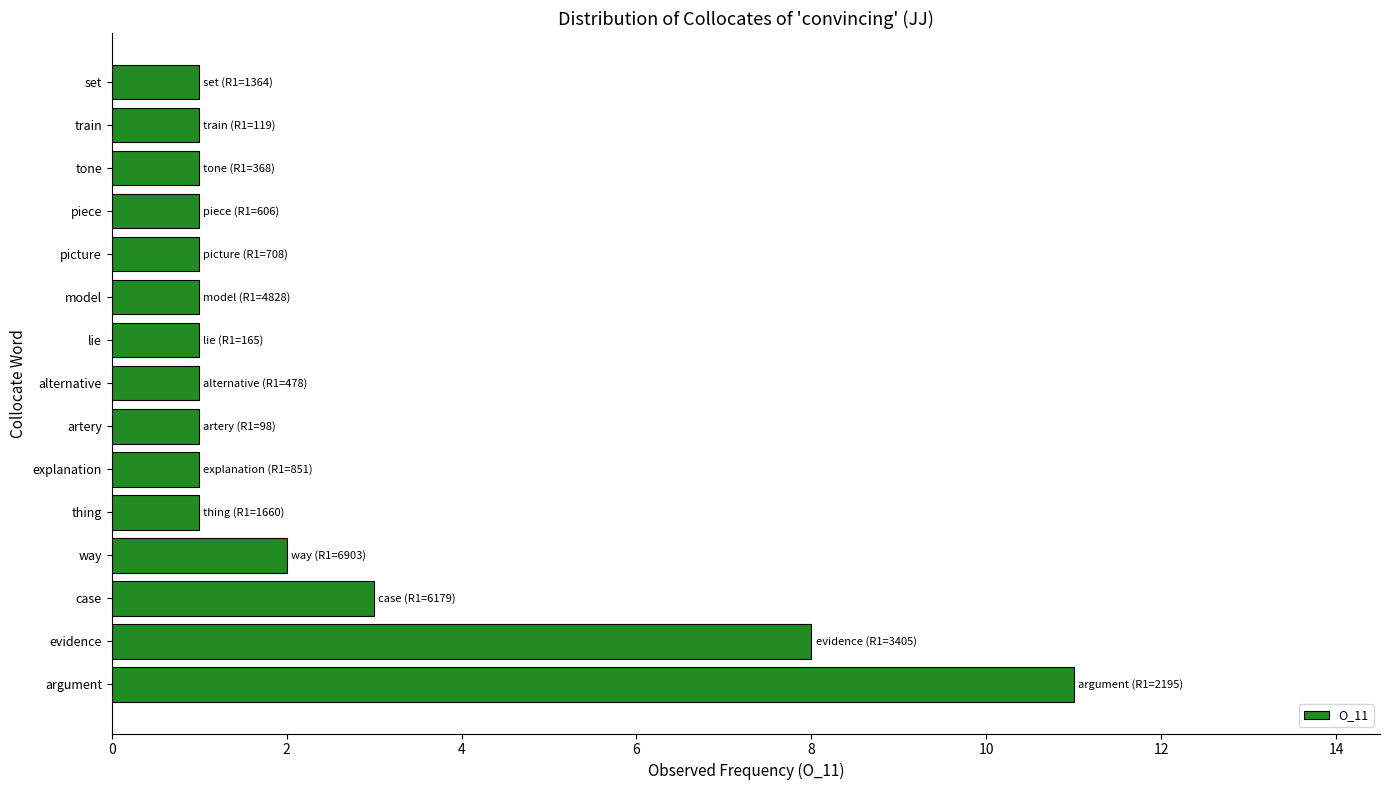

Reading top to bottom, what are all the values shown in this chart?

1	1	1	1	1	1	1	1	1	1	1	2	3	8	11